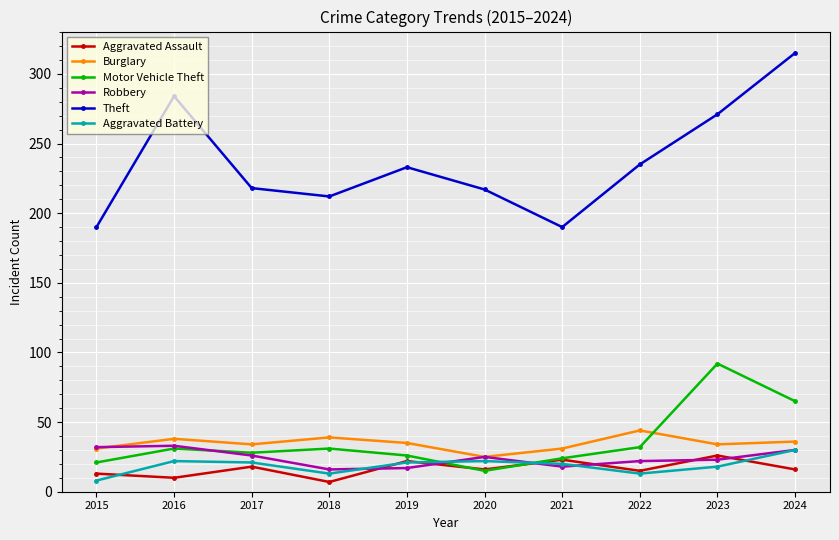

In Burglary, how many points are lower than both neighbors (excluding endpoints)?

3